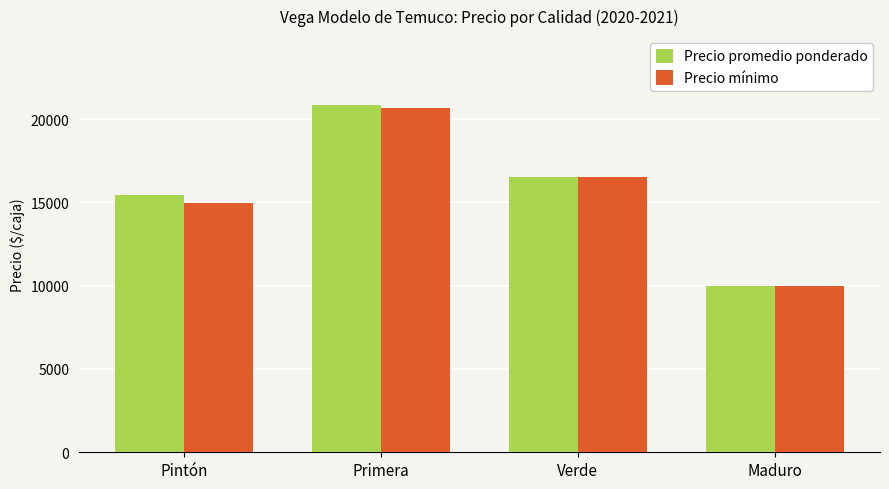

At which category is the sum across all series the highest?

Primera